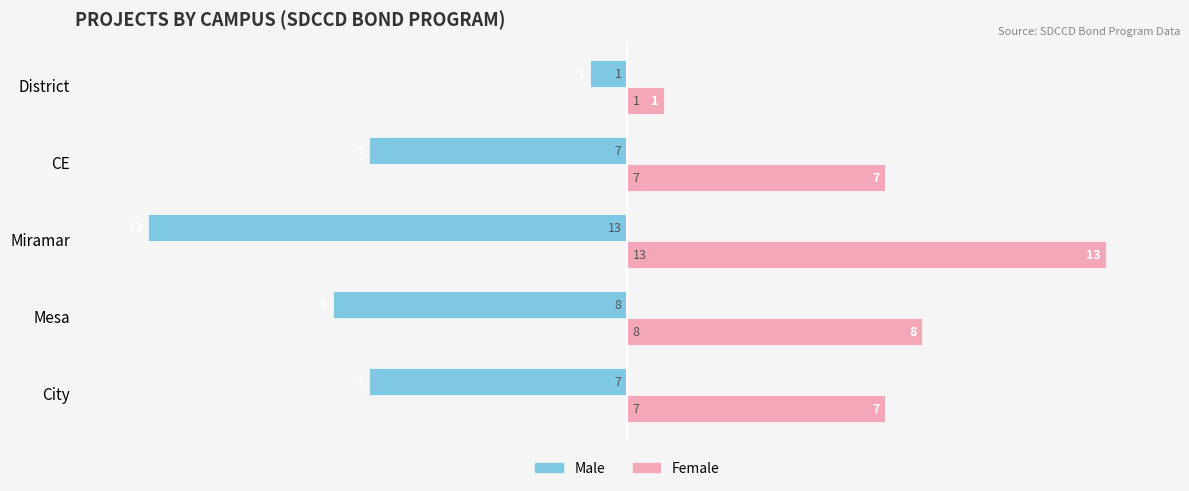

What is the spread (max minus min) of values at Mesa?

16